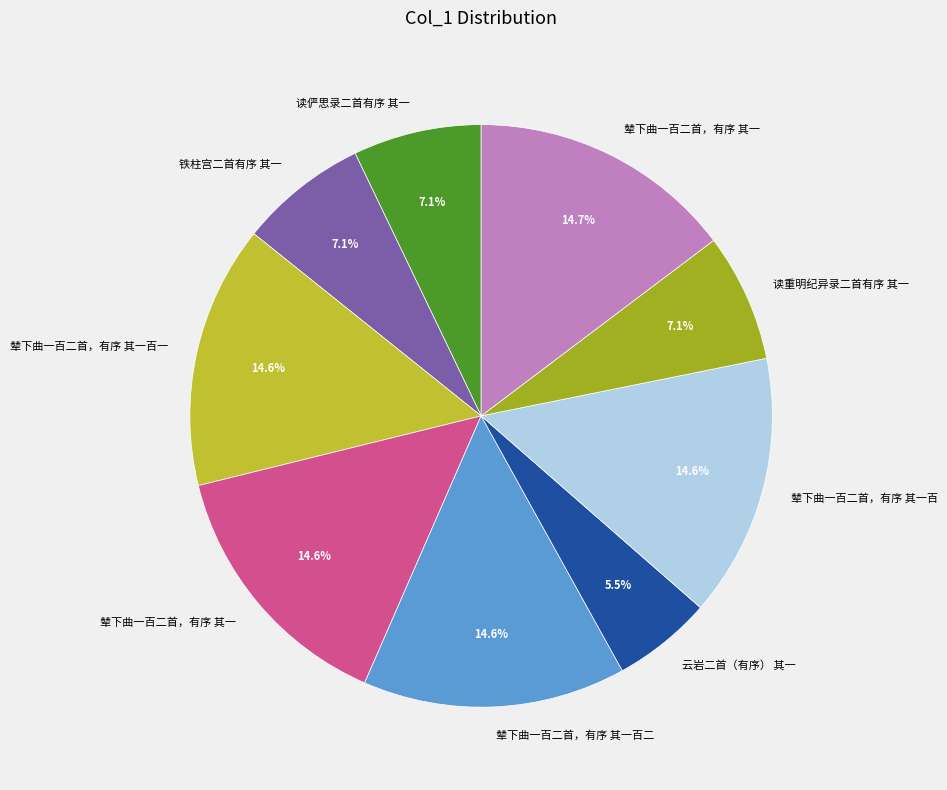

Rank the categories by value from highest to lowest.

辇下曲一百二首，有序 其一, 辇下曲一百二首，有序 其一百二, 辇下曲一百二首，有序 其一百一, 辇下曲一百二首，有序 其一百, 辇下曲一百二首，有序 其一, 读俨思录二首有序 其一, 铁柱宫二首有序 其一, 读重明纪异录二首有序 其一, 云岩二首（有序） 其一